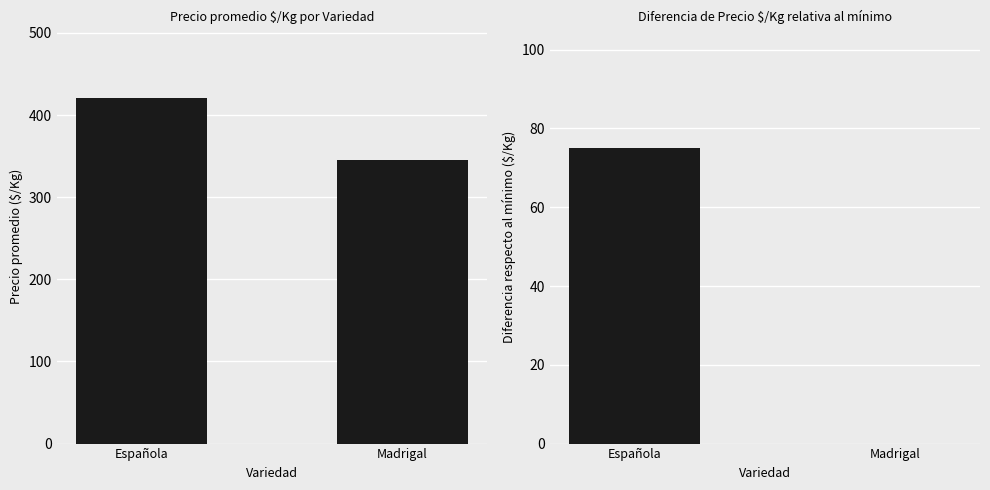

The value of Precio $/Kg at Española is 706.0. True or false?

False